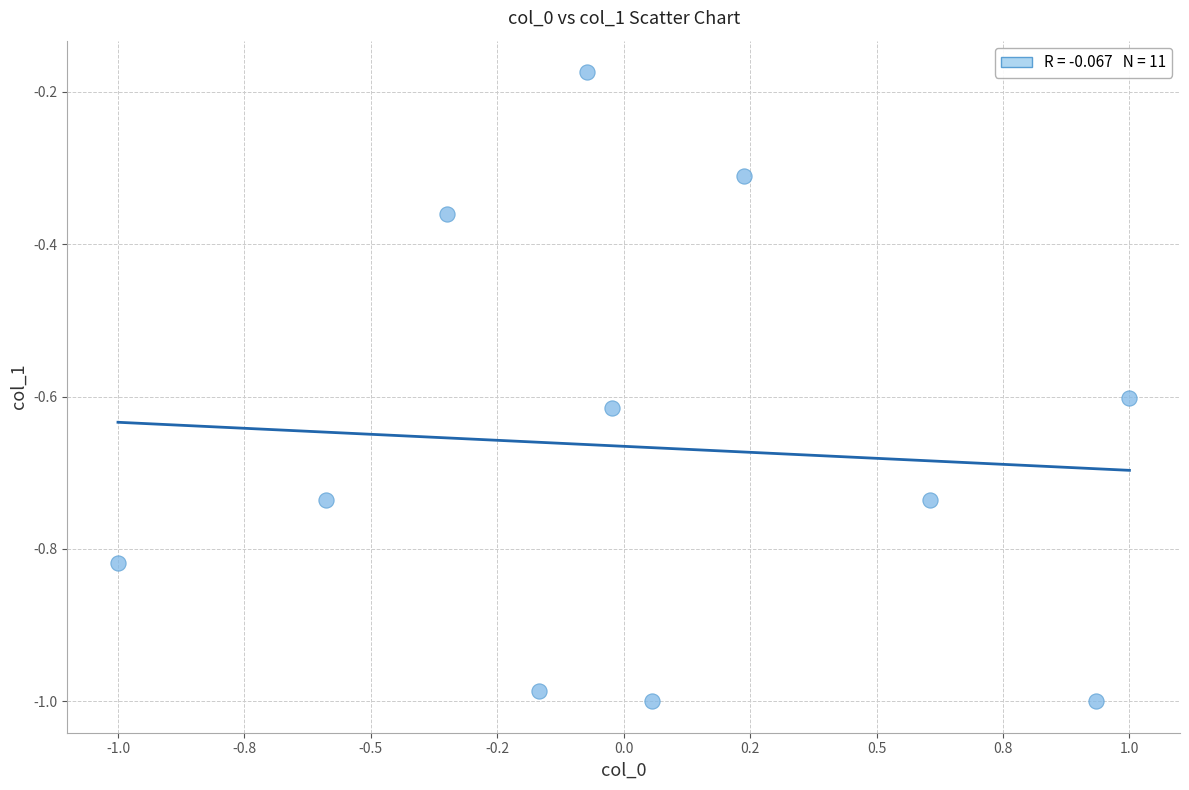

What is the range of X values (max minus min)?

2.0